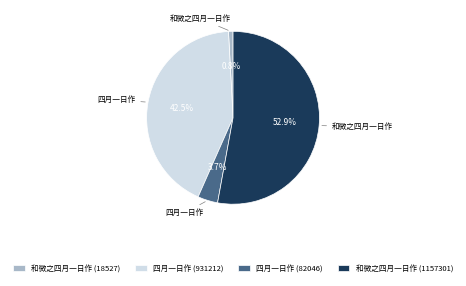

Do 四月一日作 (931212) and 和微之四月一日作 (18527) together represent more than half of the pie?

No